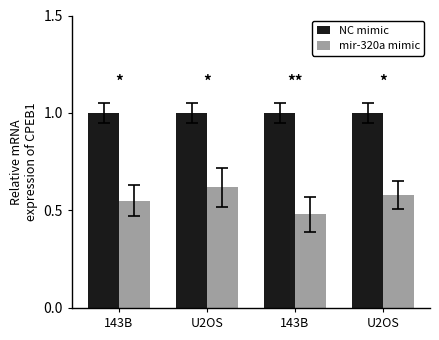

How many series are shown in this chart?

2